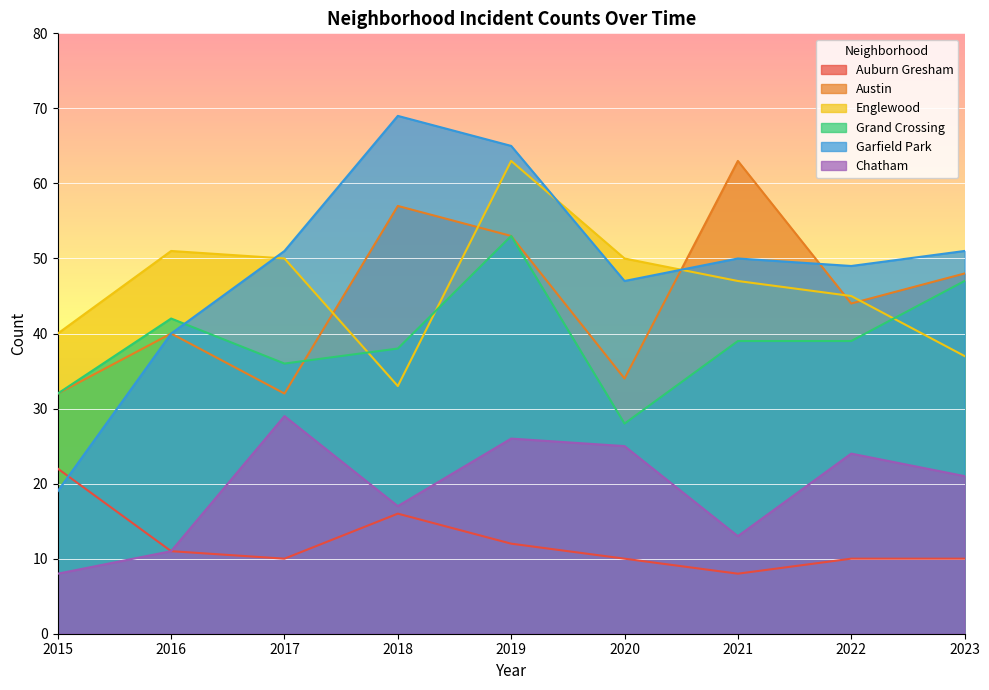

At which category does Auburn Gresham reach its first local peak?

2018